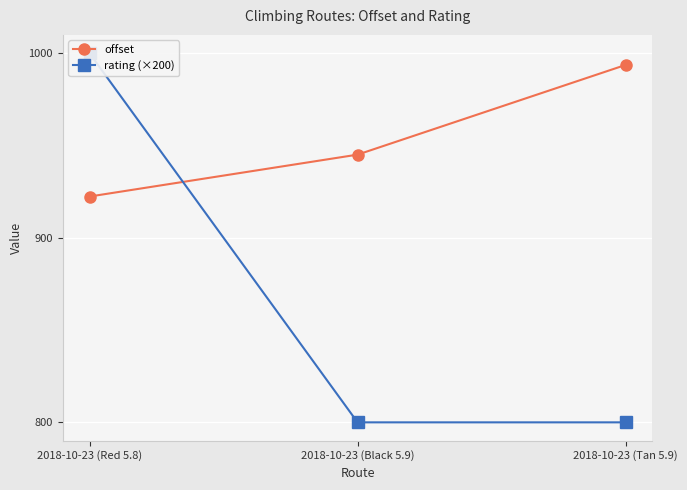

Which series has the widest spread of values?

rating (×200)